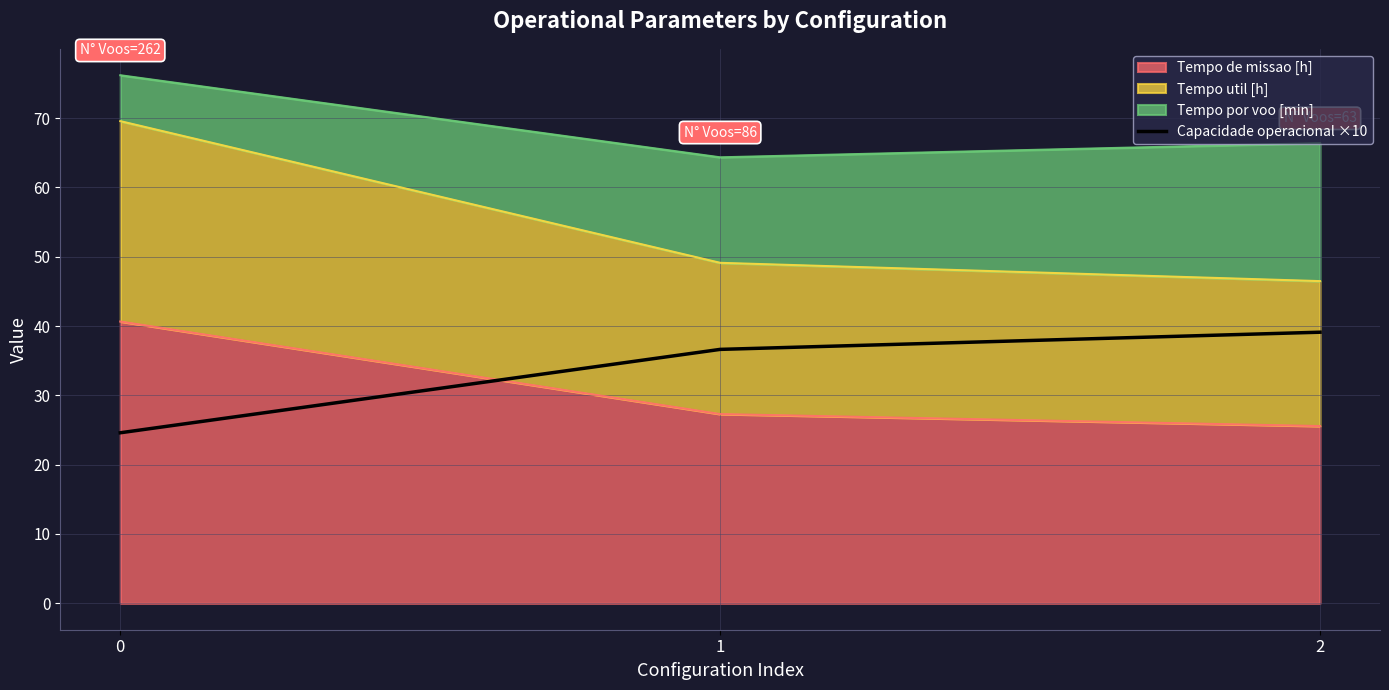

Does the chart display data point markers on the line(s)?

No